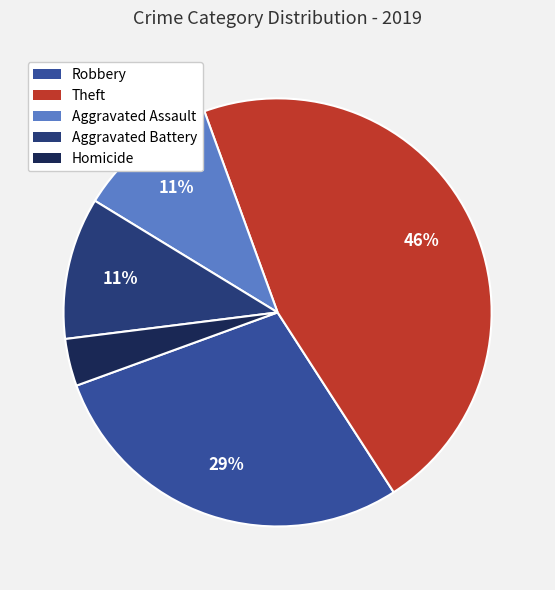

Does Aggravated Assault account for over 50% of the chart?

No